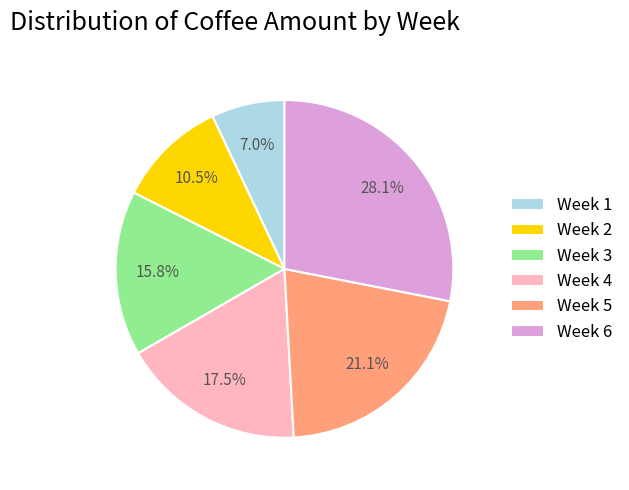

To the nearest percent, what is the average slice percentage?

17%